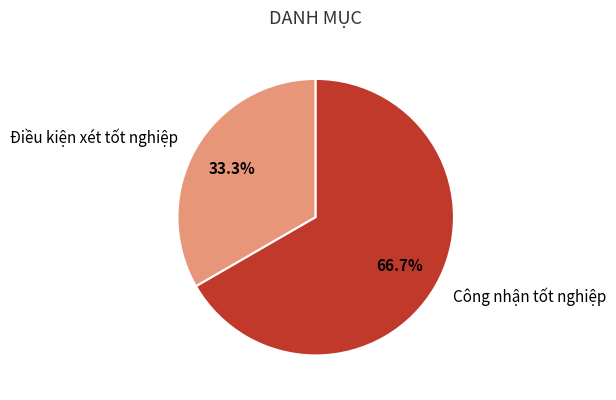

How many slices are in this pie chart?

2